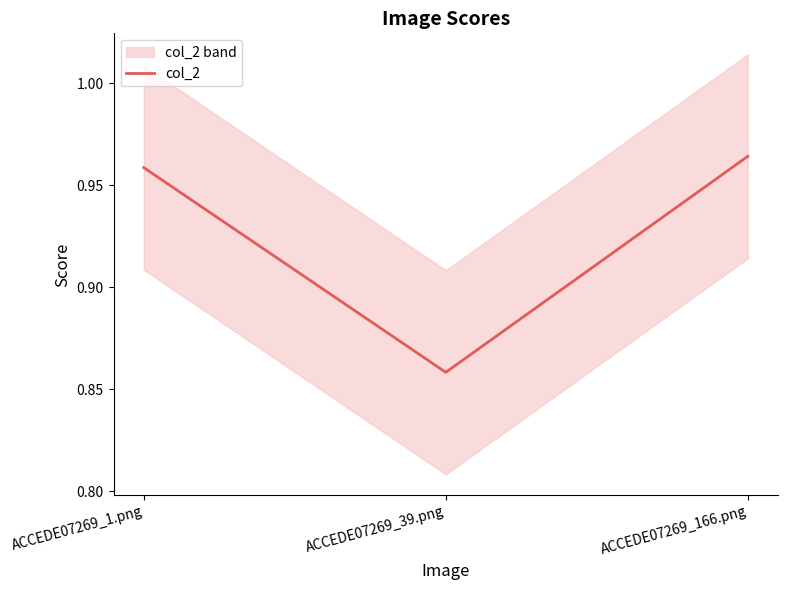

List the labels in order of value, largest first.

ACCEDE07269_166.png, ACCEDE07269_1.png, ACCEDE07269_39.png